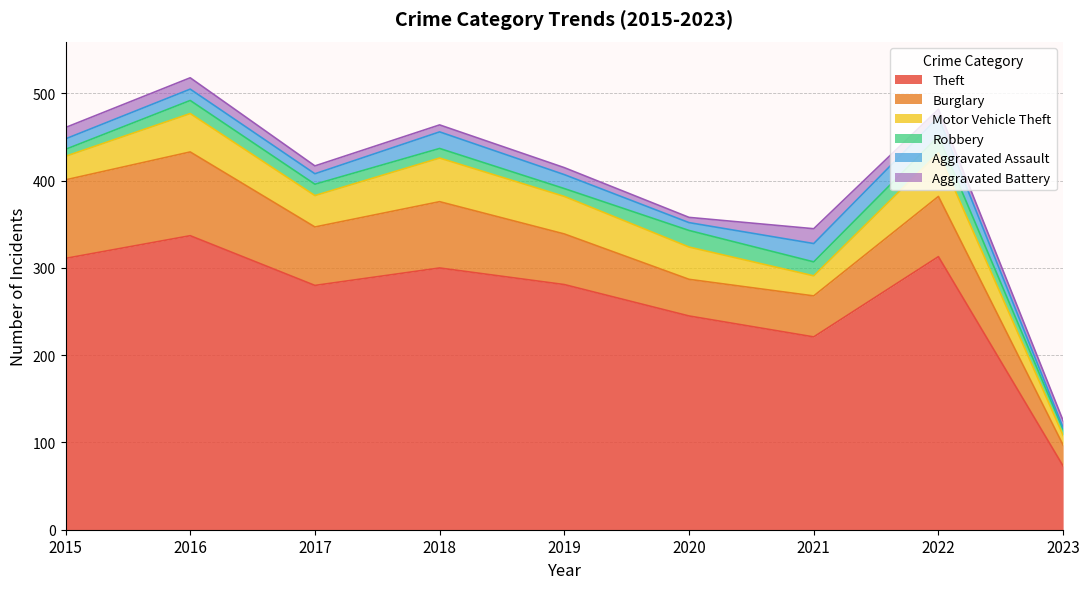

Count the number of data series in this chart.

6